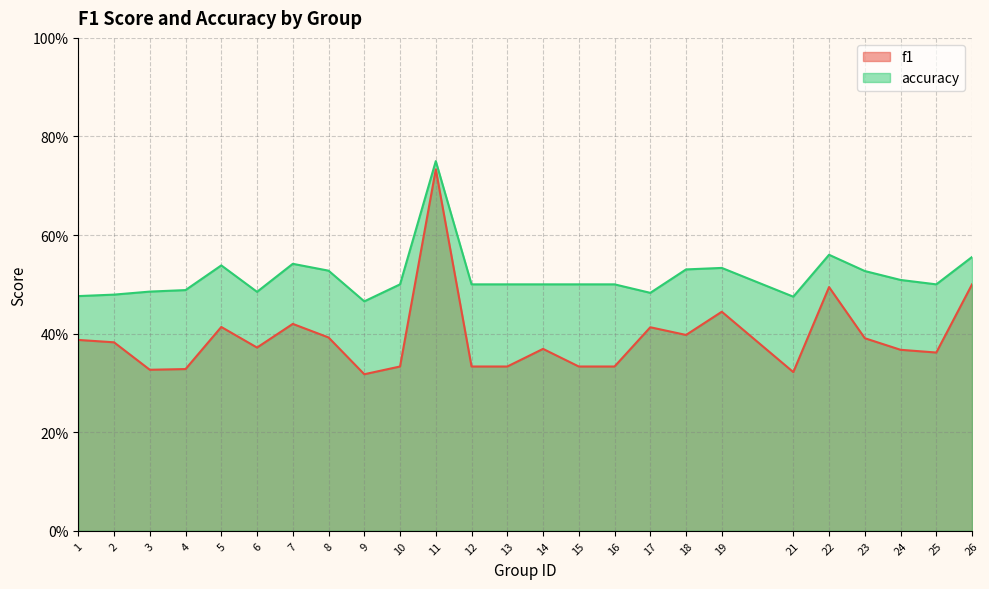

True or false: accuracy and f1 cross at least once.

False